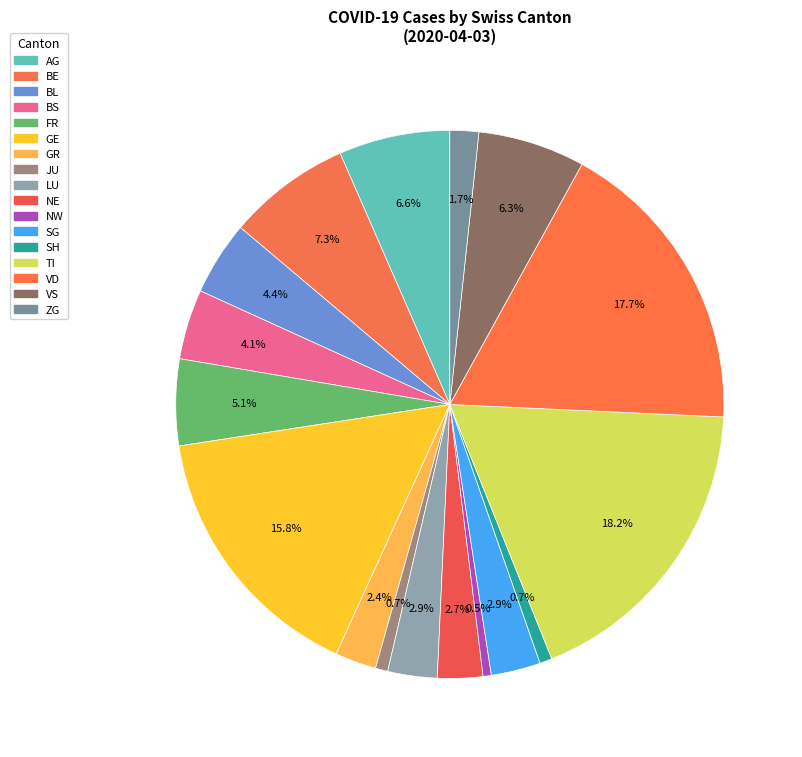

How many slices are in this pie chart?

17